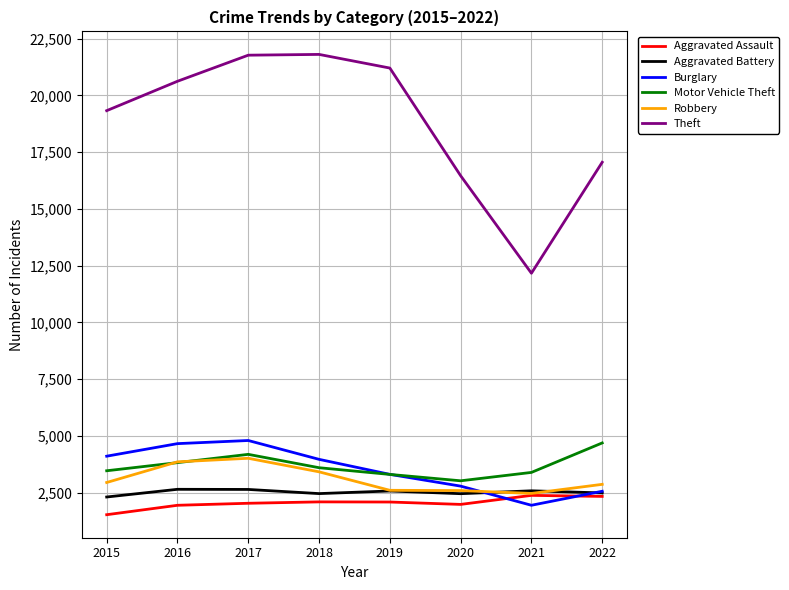

The Motor Vehicle Theft series shows 3595 at 2018. True or false?

True